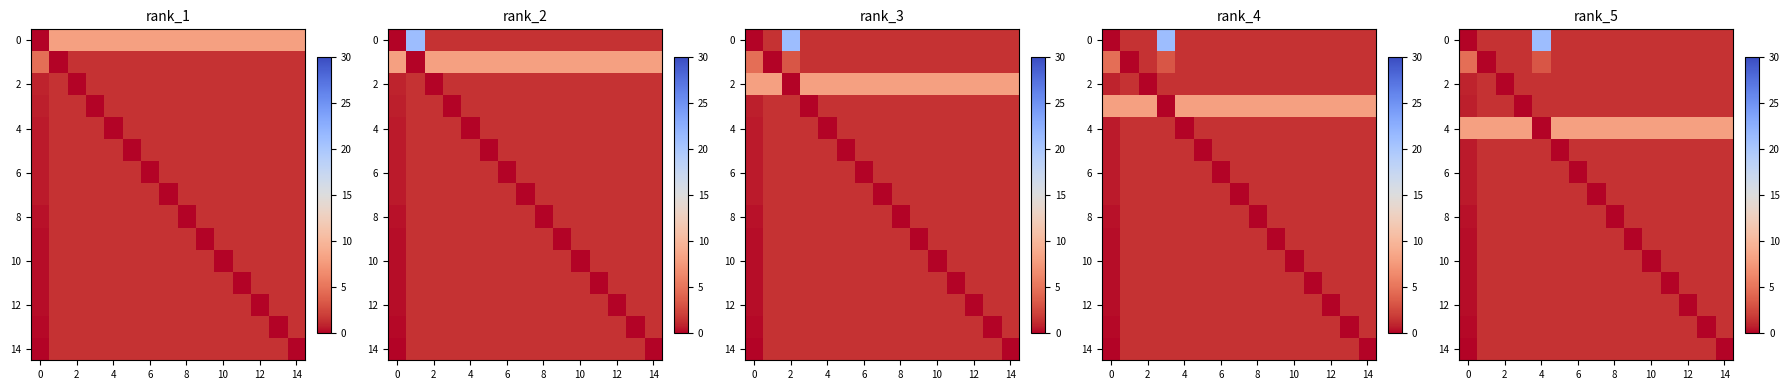

What is the sum of all 4 values?

112.0